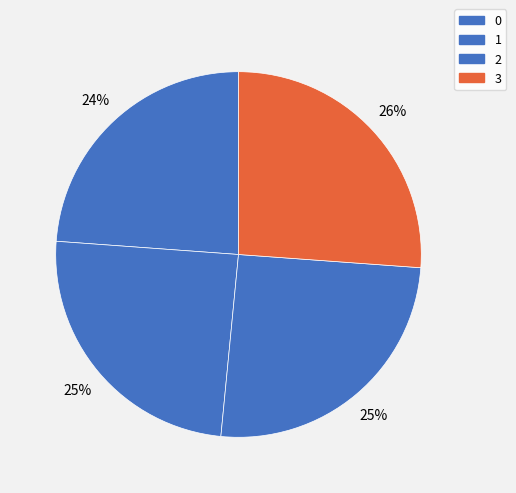

Count the number of slices in the pie.

4